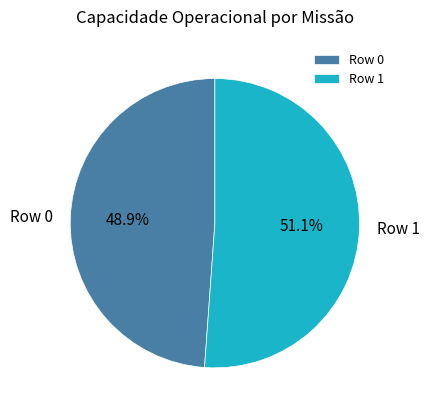

What is the majority slice?

Row 1